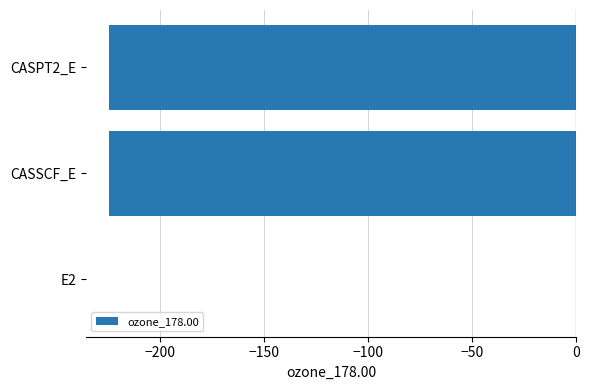

True or false: the data shows -377.0 at CASSCF_E.

False